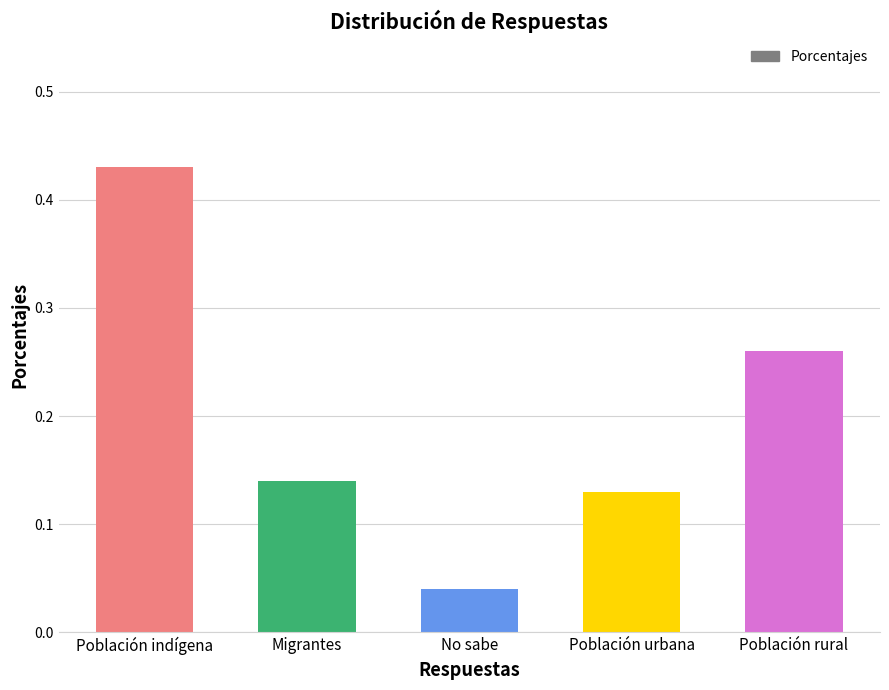

The chart shows a value of 0.8 at Población indígena. True or false?

False